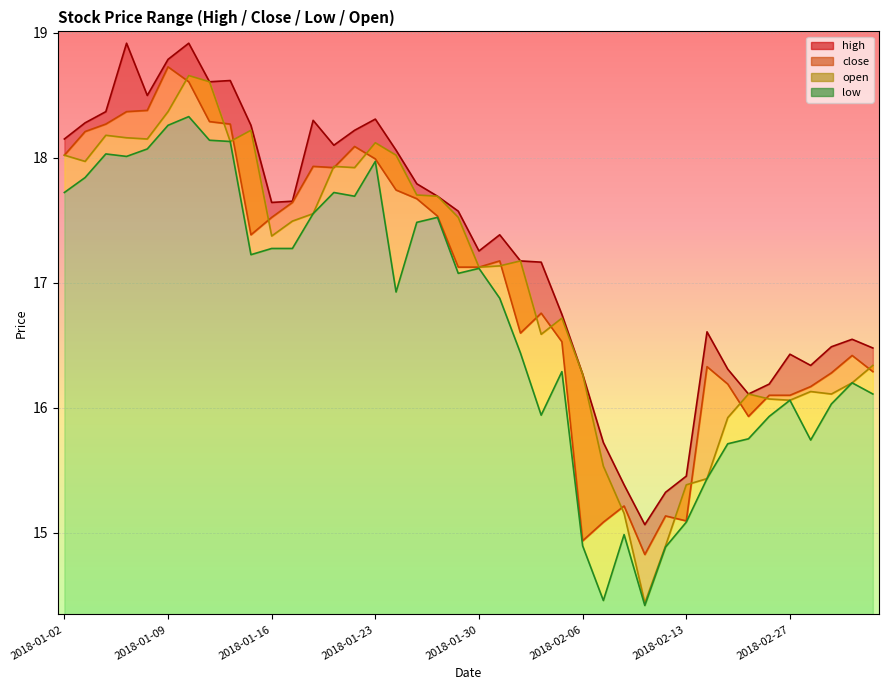

Rank the categories by close value from lowest to highest.

2018-02-09, 2018-02-06, 2018-02-07, 2018-02-13, 2018-02-12, 2018-02-08, 2018-02-23, 2018-02-26, 2018-02-27, 2018-02-28, 2018-02-22, 2018-03-01, 2018-03-05, 2018-02-14, 2018-03-02, 2018-02-05, 2018-02-01, 2018-02-02, 2018-01-29, 2018-01-30, 2018-01-31, 2018-01-15, 2018-01-16, 2018-01-26, 2018-01-17, 2018-01-25, 2018-01-24, 2018-01-19, 2018-01-18, 2018-01-23, 2018-01-02, 2018-01-22, 2018-01-03, 2018-01-04, 2018-01-12, 2018-01-11, 2018-01-05, 2018-01-08, 2018-01-10, 2018-01-09